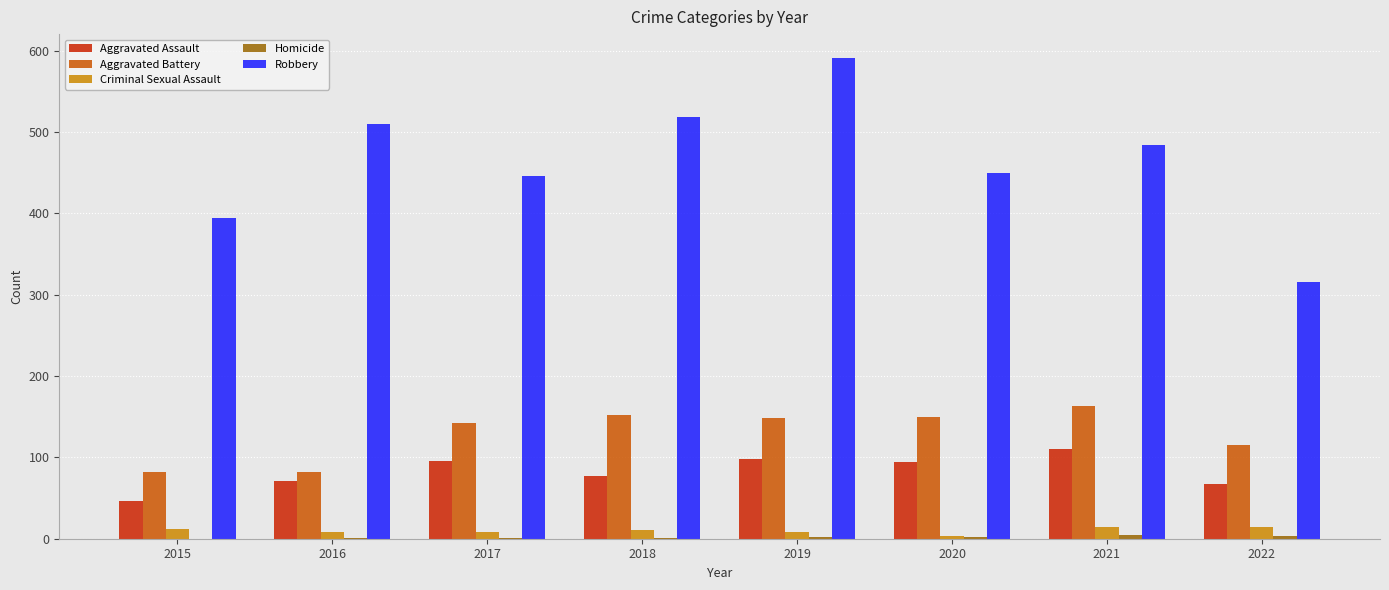

At which category is the sum across all series the highest?

2019